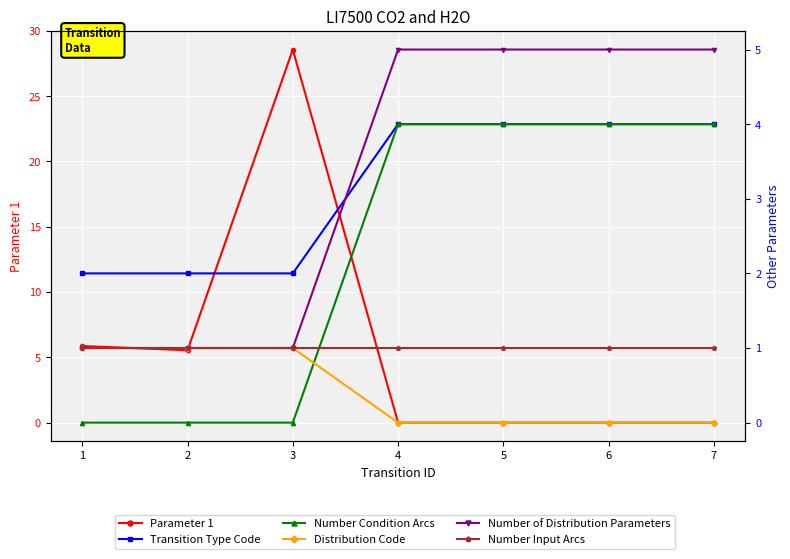

Which series changed the most between 5 and 6?

Parameter 1